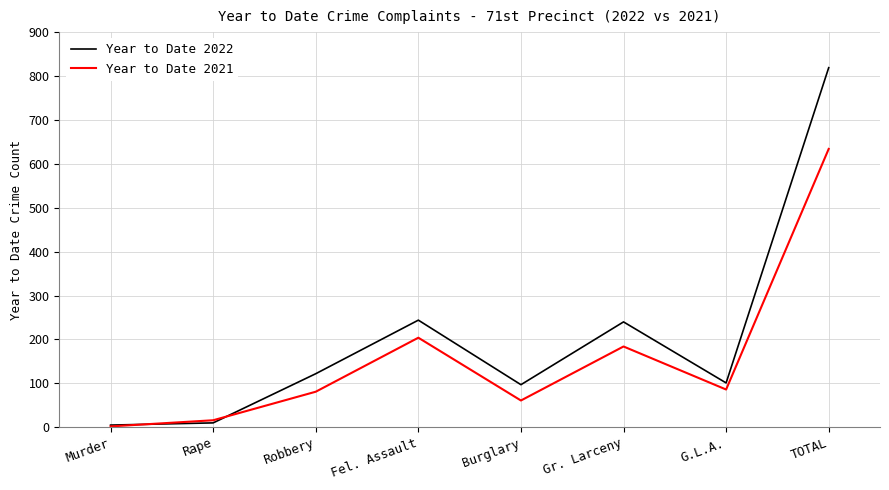

True or false: Year to Date 2022 has a value of 1198 at TOTAL.

False